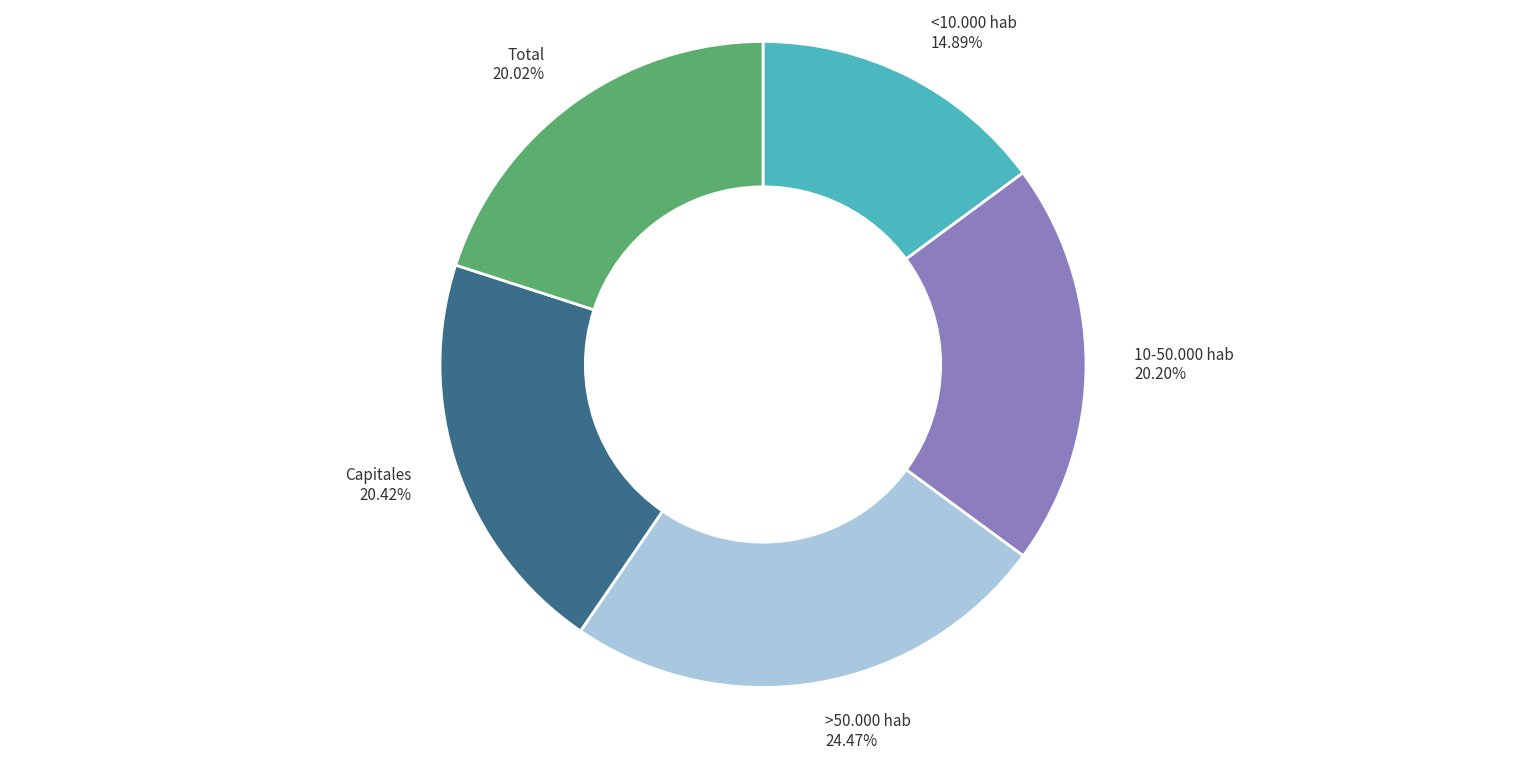

What is the largest slice in the pie chart?

>50.000 hab